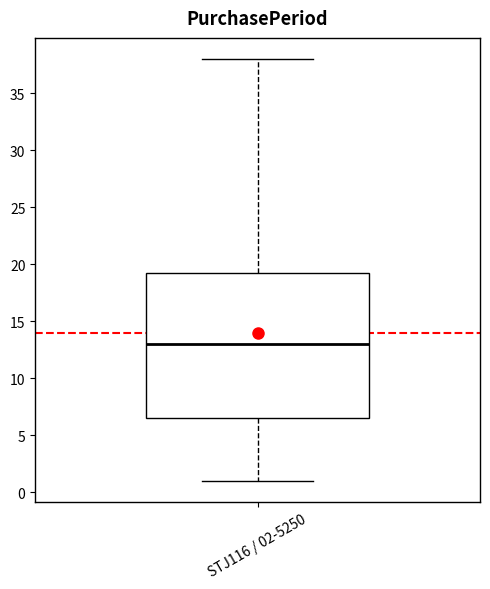

Where does the lower whisker of the box for STJ116 / 02-5250 end on the y-axis? The values are not printed on the chart, so give them approximately, as read against the axis.

1.0